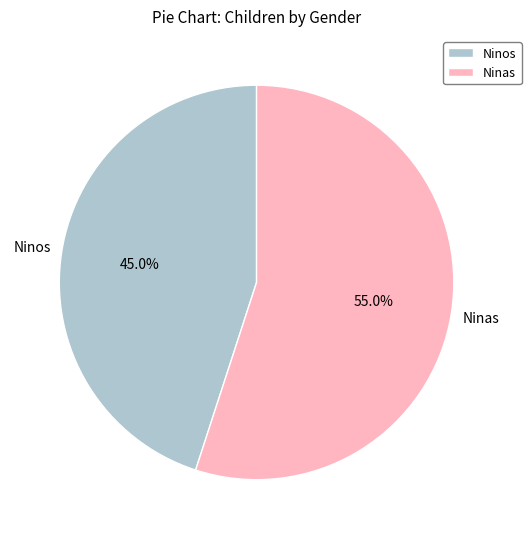

Rank the categories by value from lowest to highest.

Ninos, Ninas